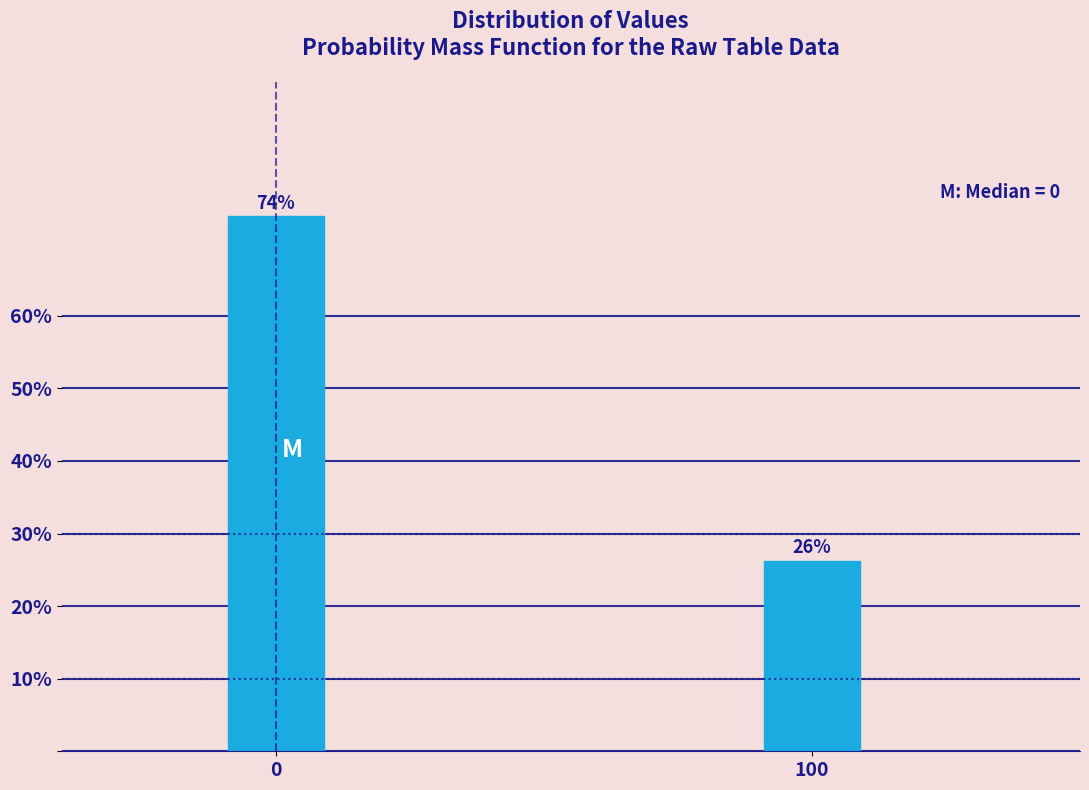

What is the value of the 2nd bar from the left?

26.3